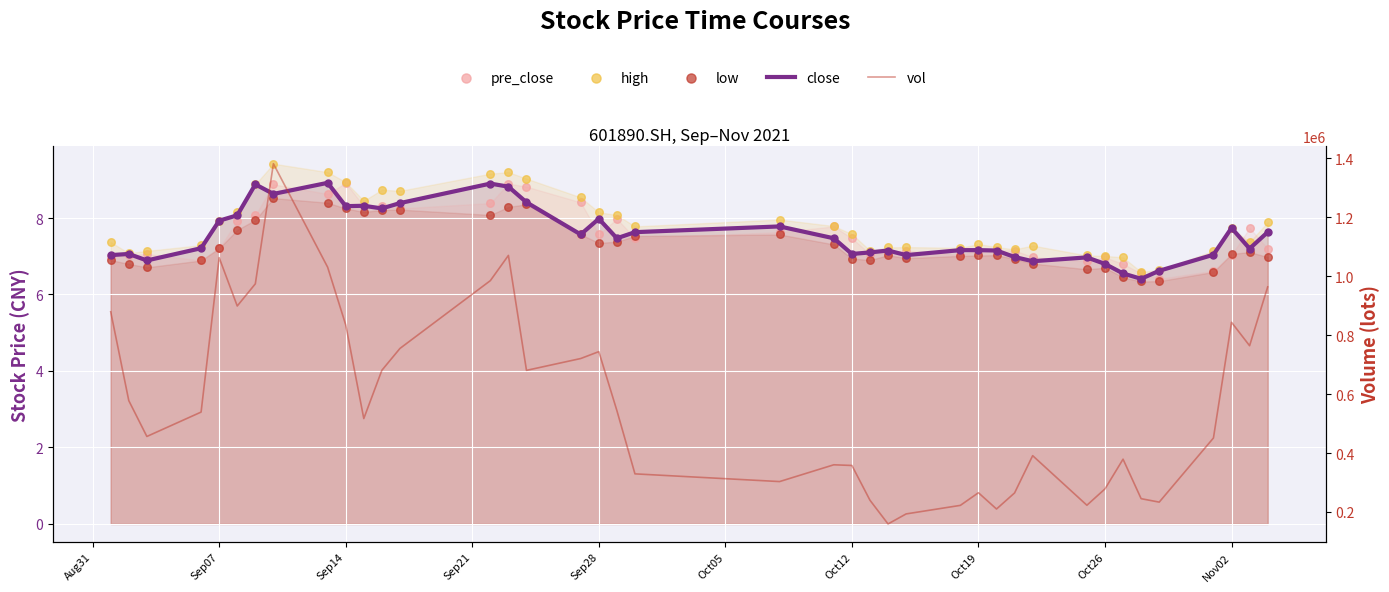

Which series has the largest total across all categories?

vol